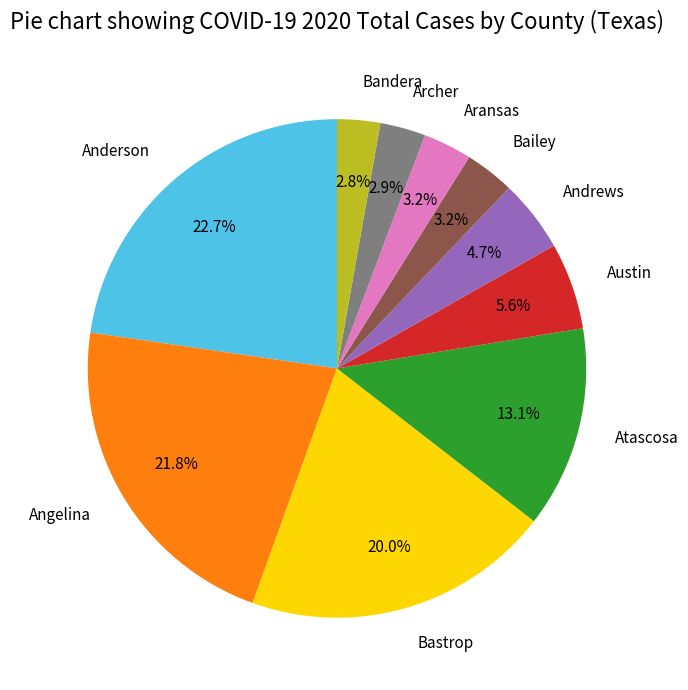

To the nearest percent, what is the difference between the largest and smallest slice percentages?

20%